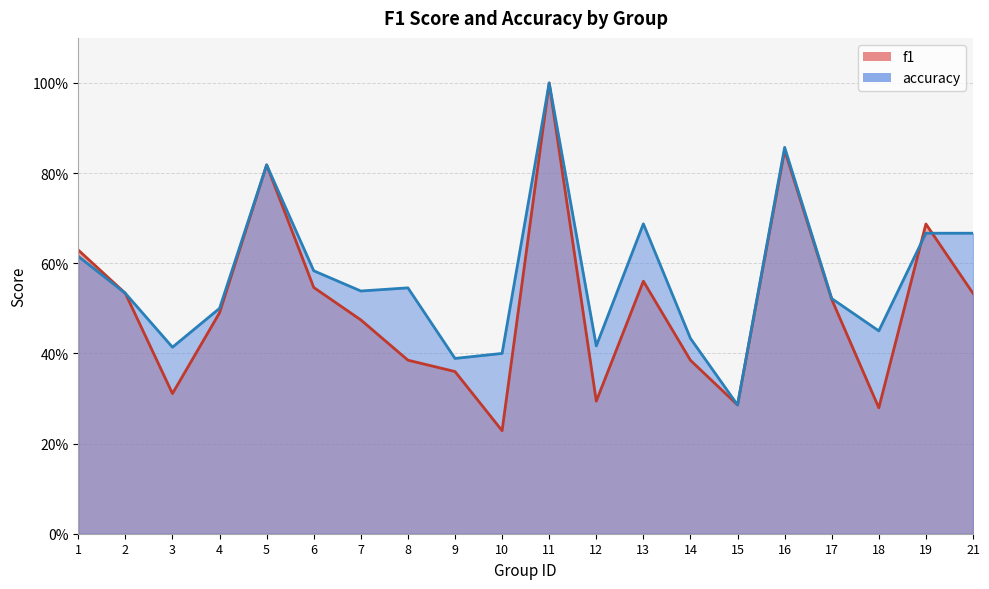

What are all the series names shown in the legend?

f1, accuracy